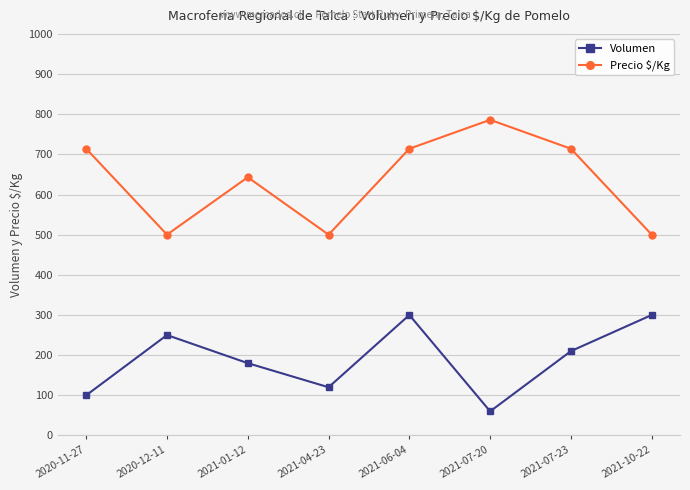

What is the spread (max minus min) of values at 2021-01-12?

463